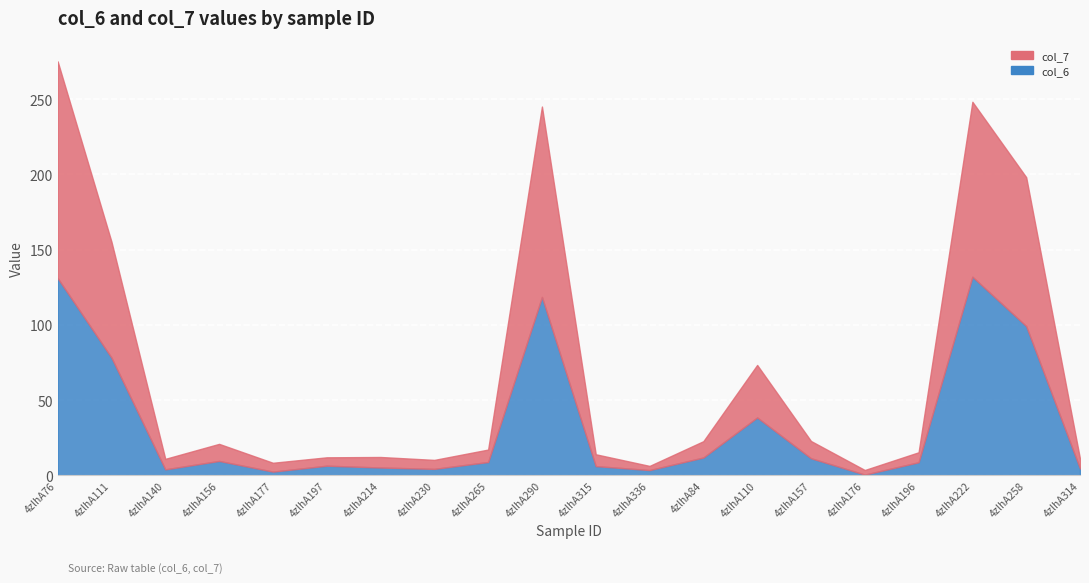

Is the value of col_7 at 4zlhA214 greater than the value of col_6 at 4zlhA84?

No